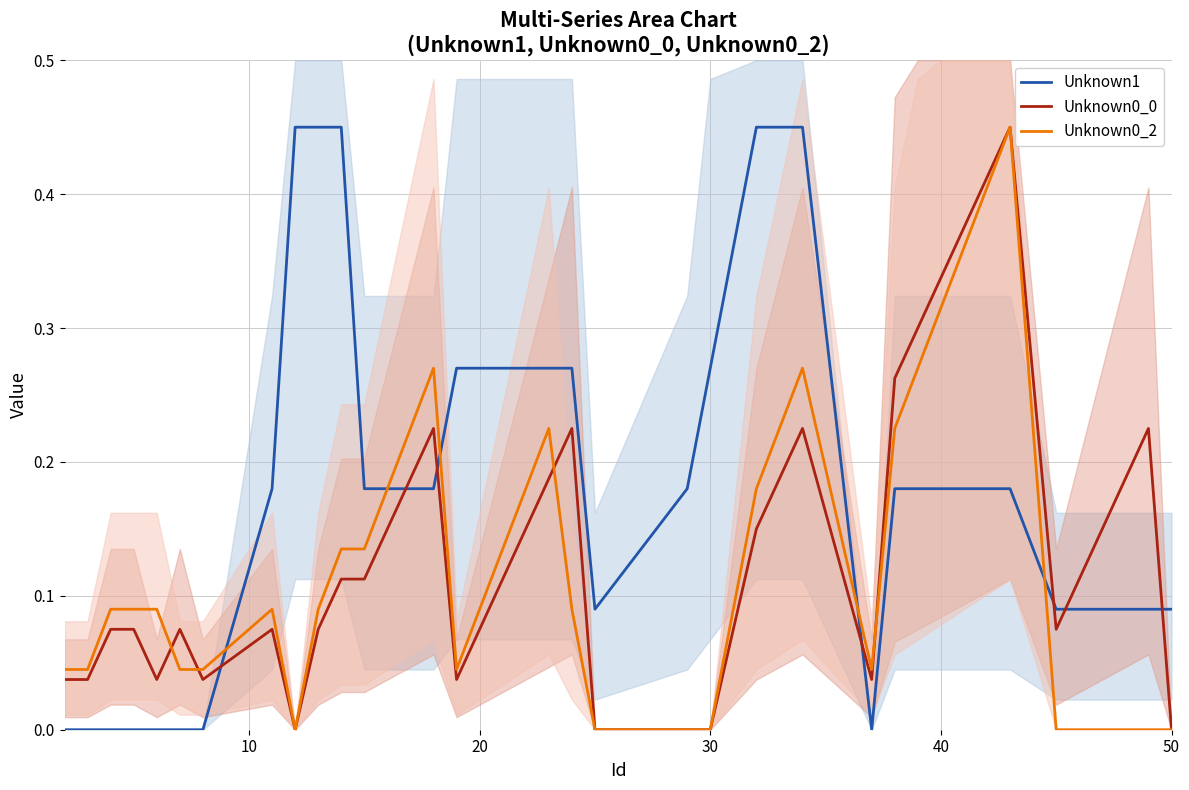

Which series ends up on top after the final intersection of Unknown0_0 and Unknown1?

Unknown1